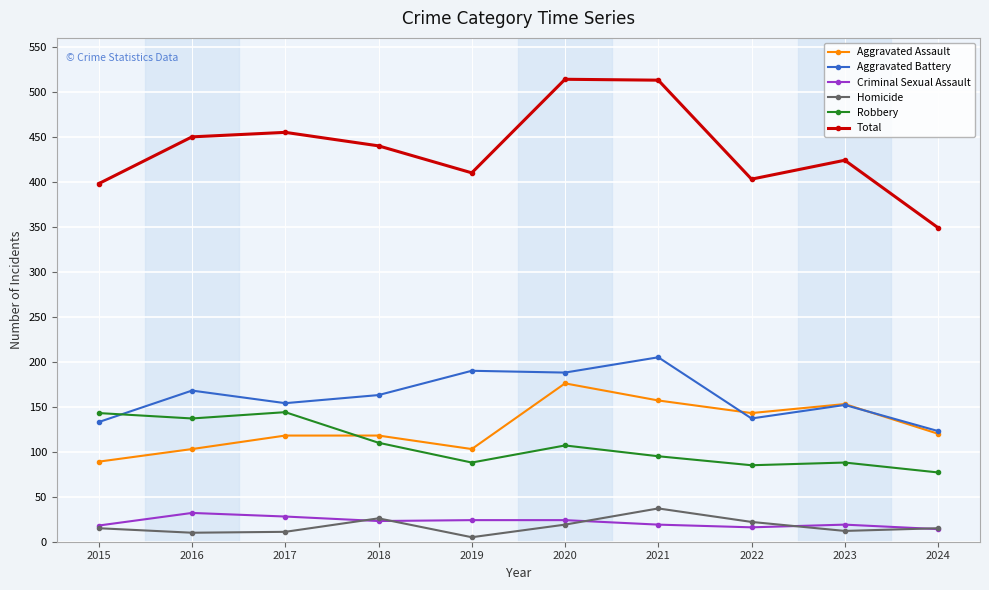

Between 2018 and 2024, which series saw the biggest shift?

Total